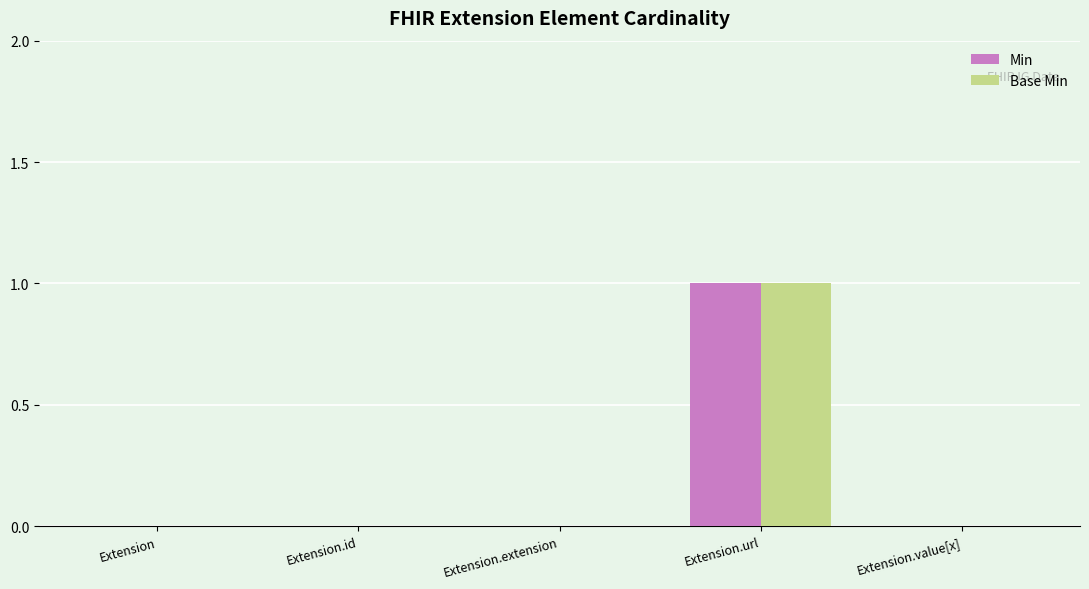

How many groups of bars are there?

5